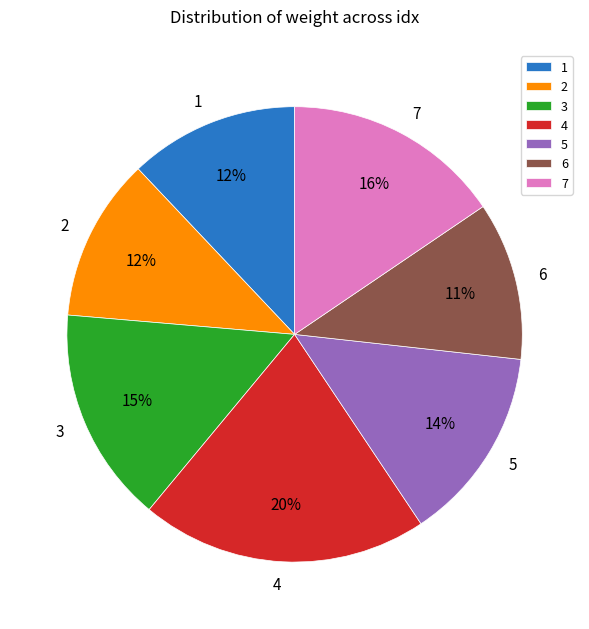

To the nearest percent, what is the average slice percentage?

14%